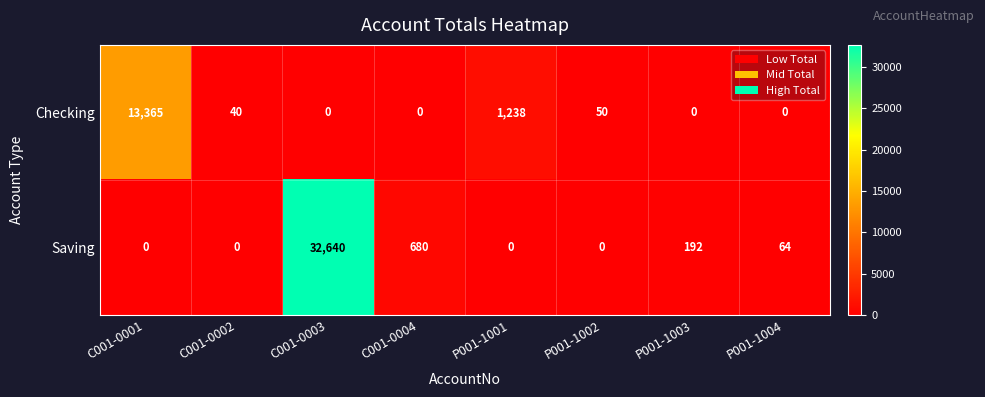

How many distinct data groups are displayed?

2